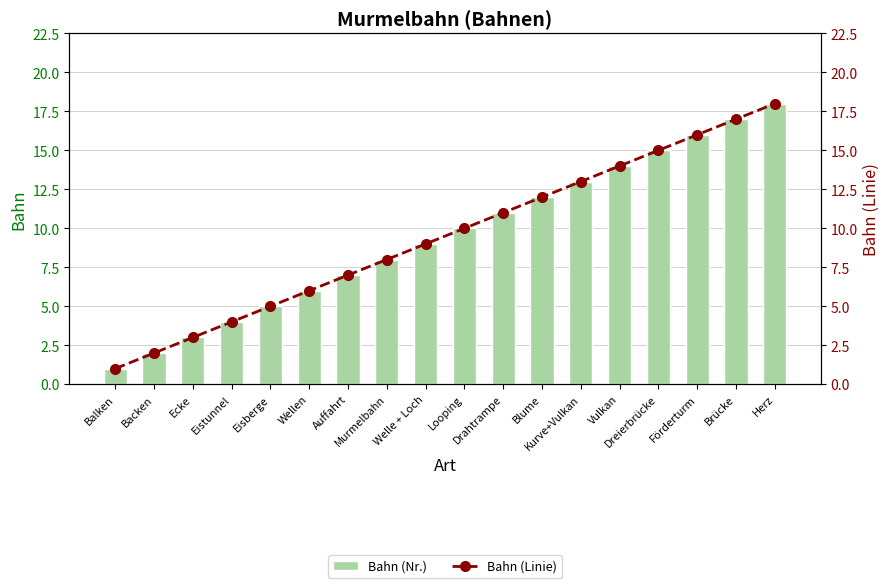

Between Auffahrt and Eistunnel, which is larger?

Auffahrt